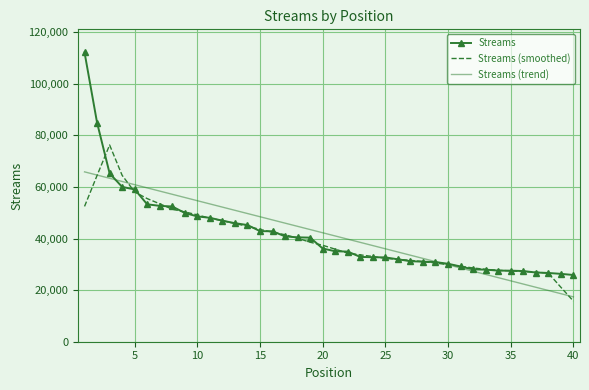

Which series has the largest range (max minus min)?

Streams